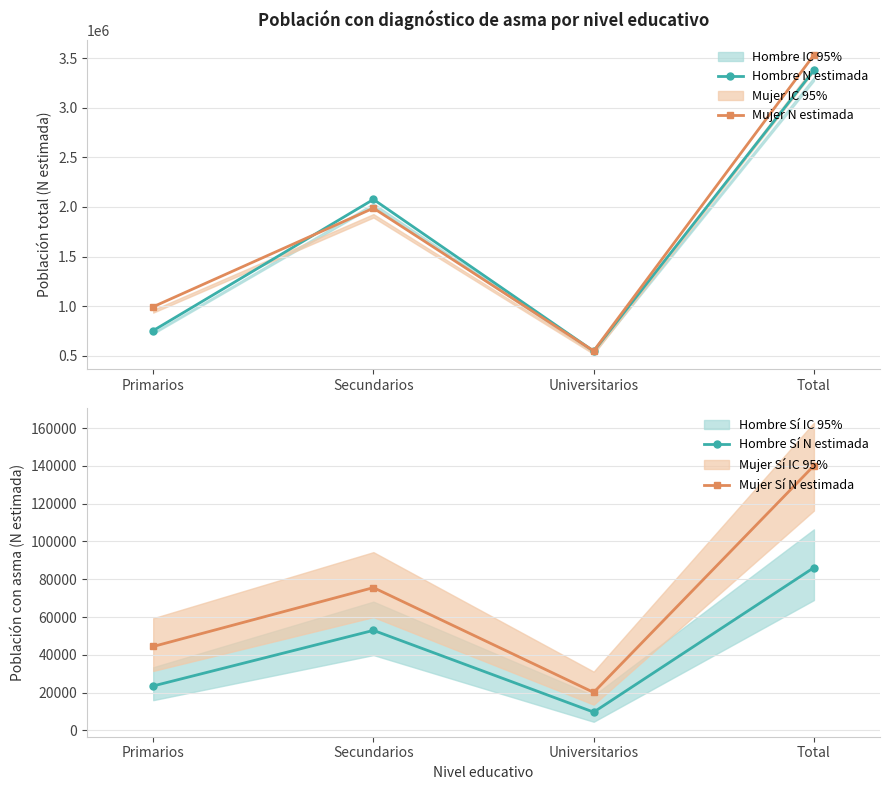

At which category is the sum across all series the highest?

Total